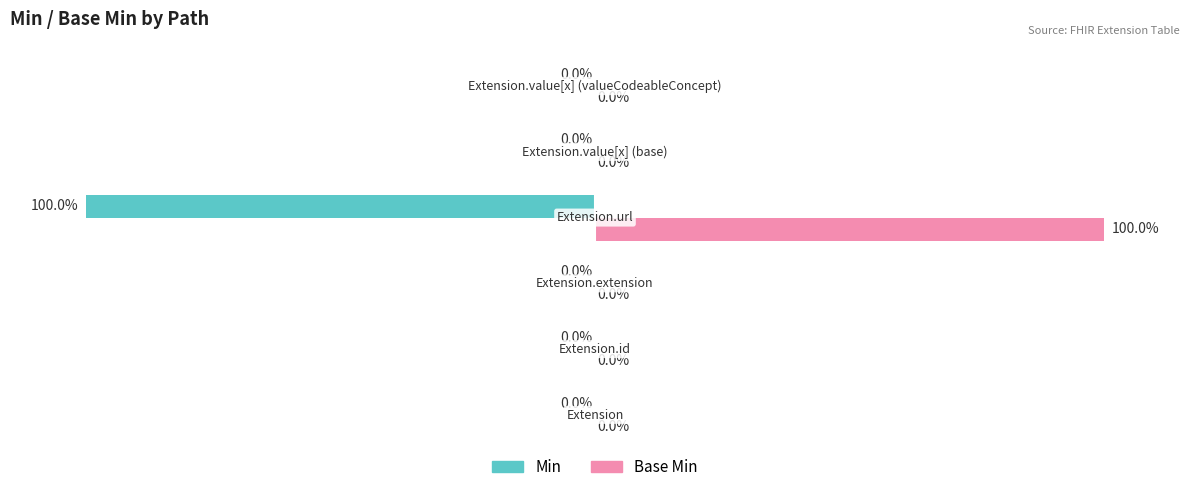

Which series has the largest total across all categories?

Base Min